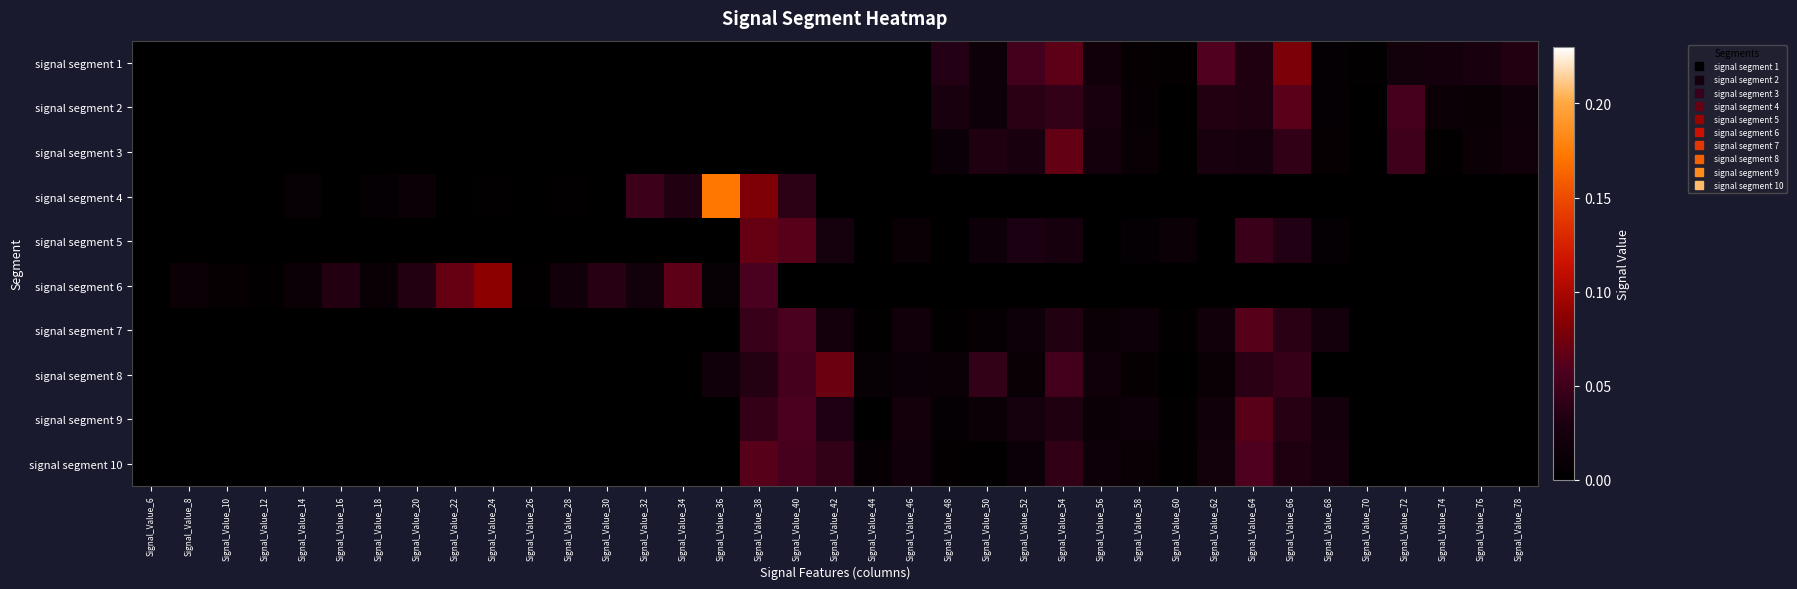

Between Signal_Value_12 and Signal_Value_48, which is larger?

Signal_Value_48